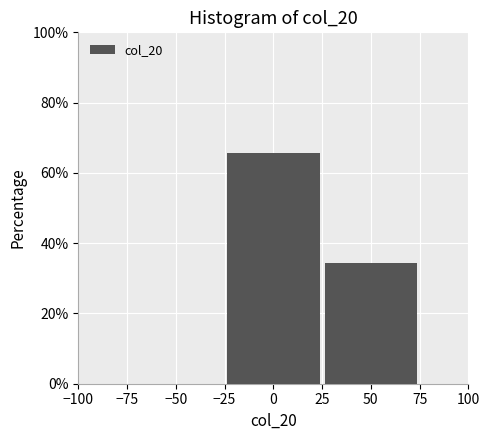

Reading left to right, transcribe this chart: for each bar, give the range it covers on the x-axis and its height. The values are not printed on the chart, so give them approximately, as read against the axis.

-25 to 25: 66
25 to 75: 34